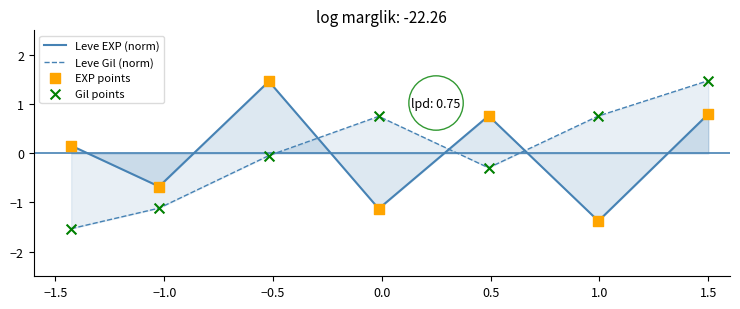

Which series has the largest total across all categories?

Leve EXP (norm)